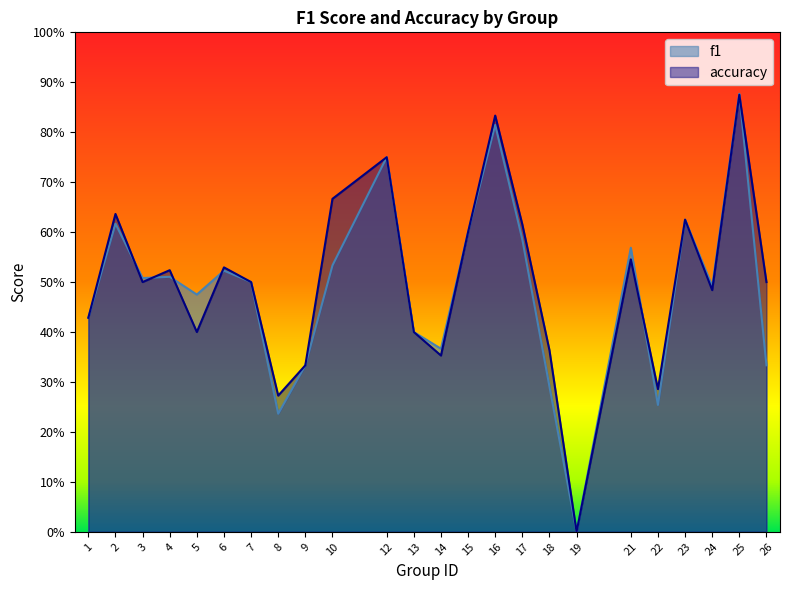

The f1 series shows 0.5 at 6. True or false?

True